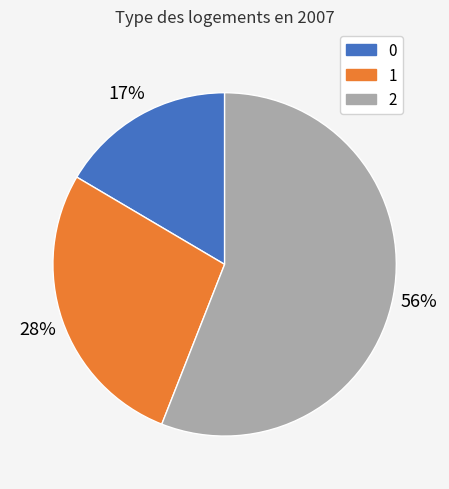

To the nearest percent, what is the difference between the 1 and 2 slice percentages?

28%